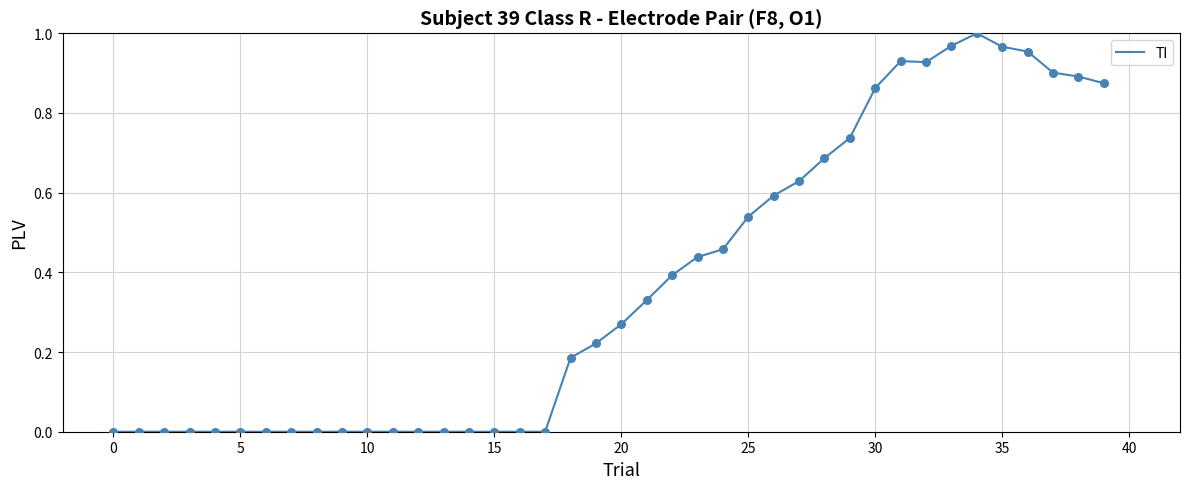

How many lines are shown in the chart?

1